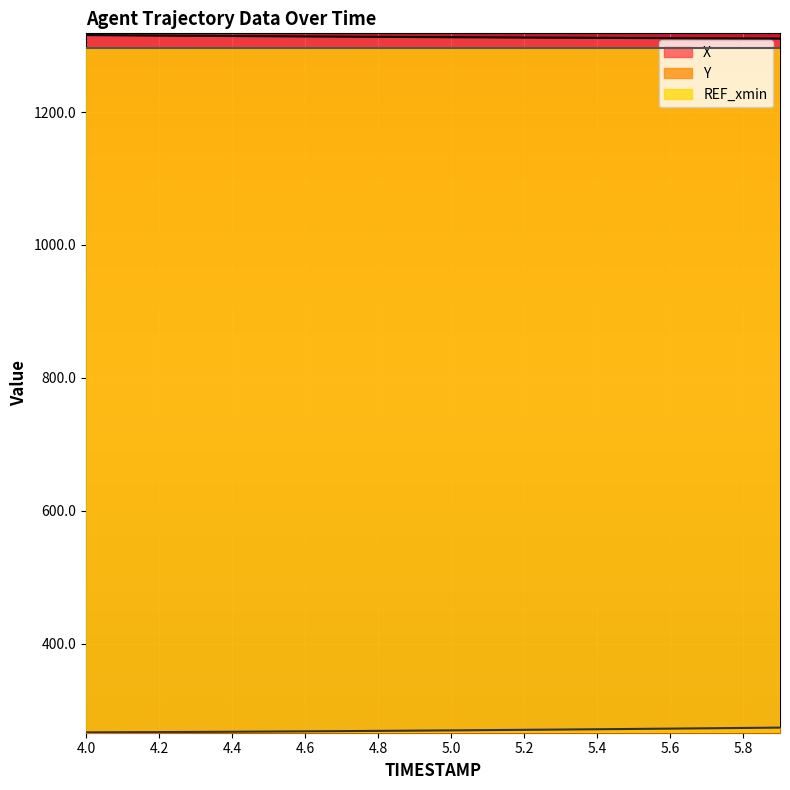

What is the value of the X point at the 3rd from the left?

1315.2